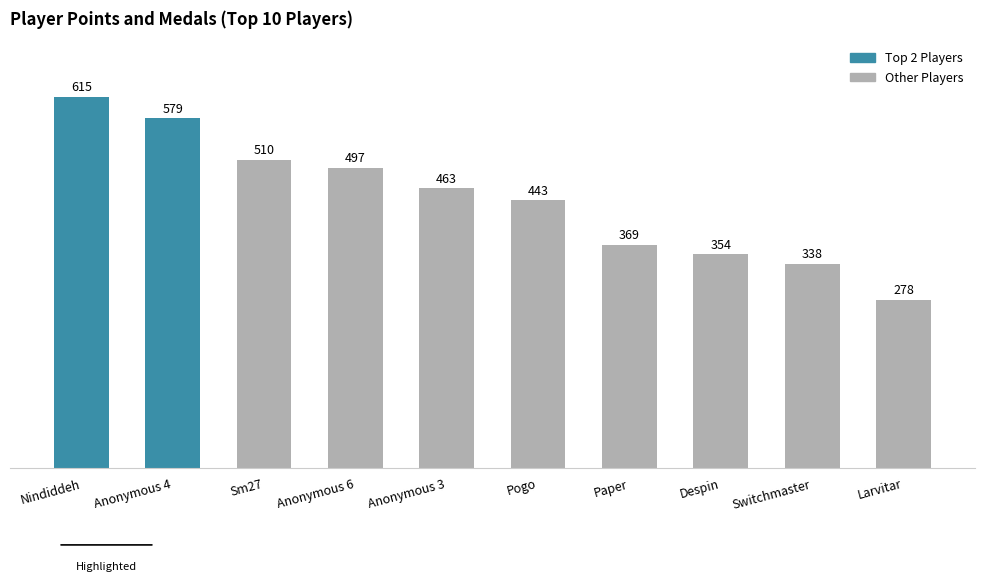

Count the number of data series in this chart.

1